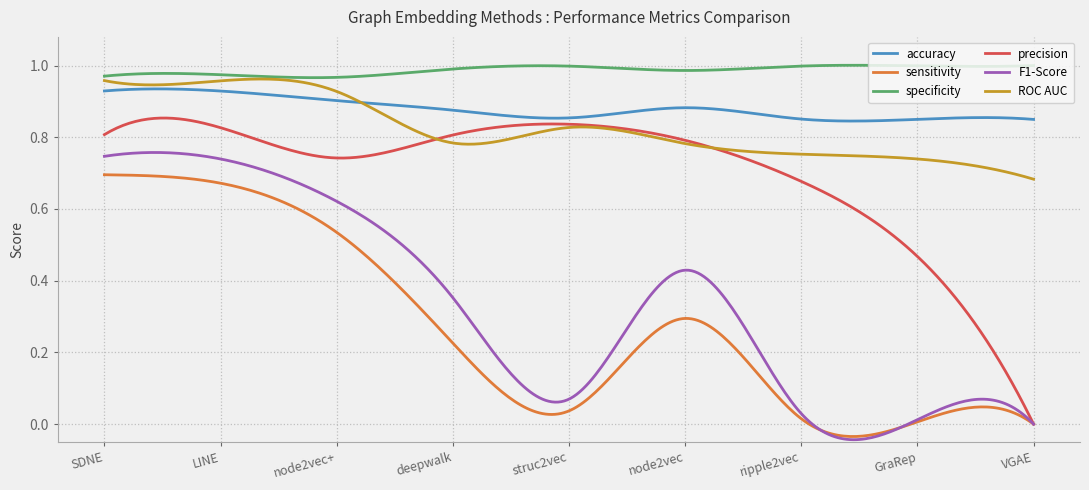

True or false: specificity and accuracy intersect in this chart.

False